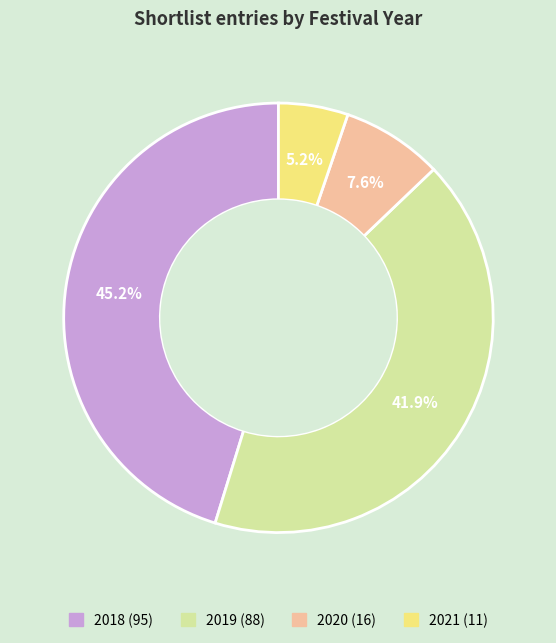

How many segments does this pie chart have?

4